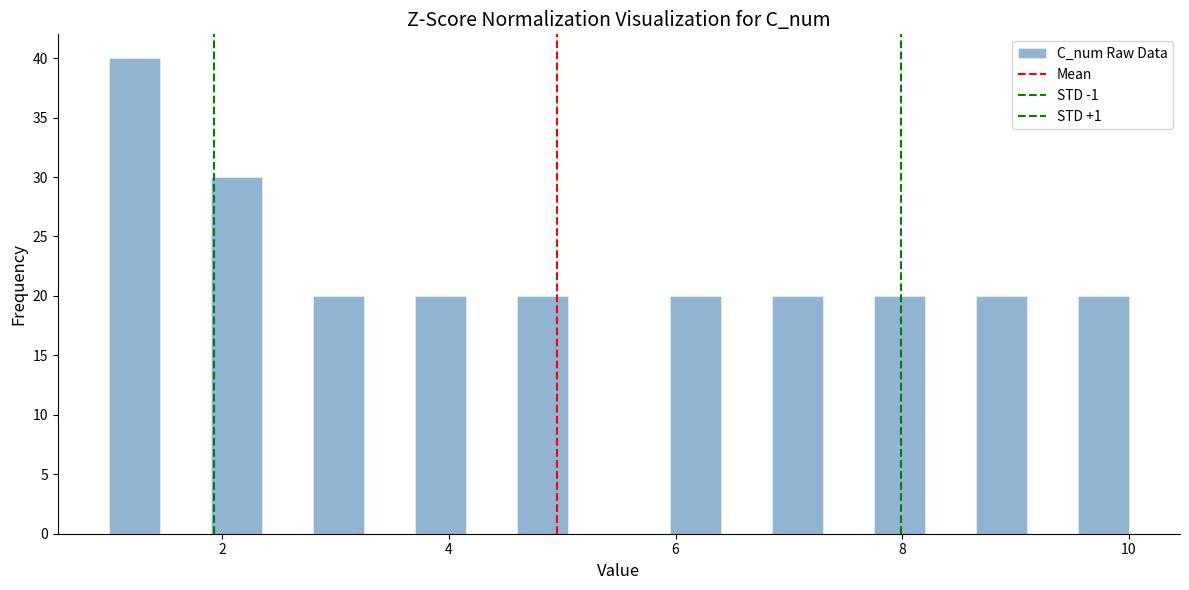

Around what value on the x-axis is the tallest bar? Give the approximate position of its centre, as read against the axis.

1.2